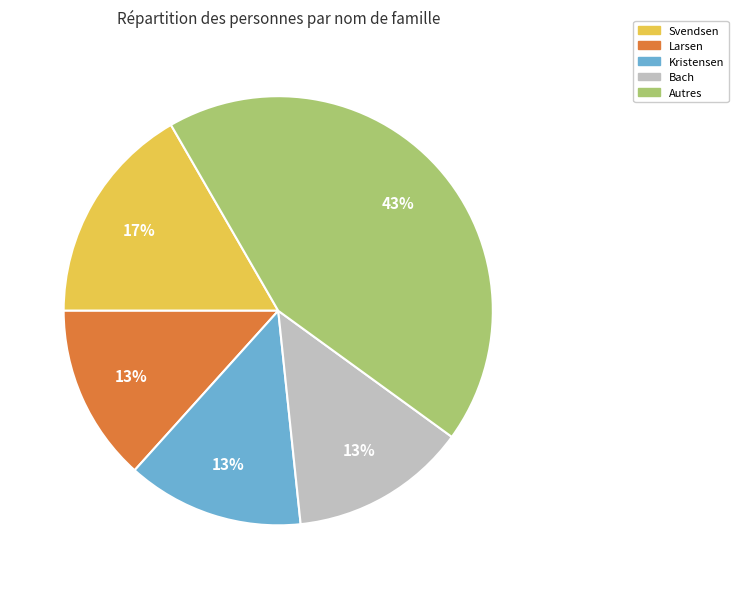

Is there a majority slice in this chart?

No